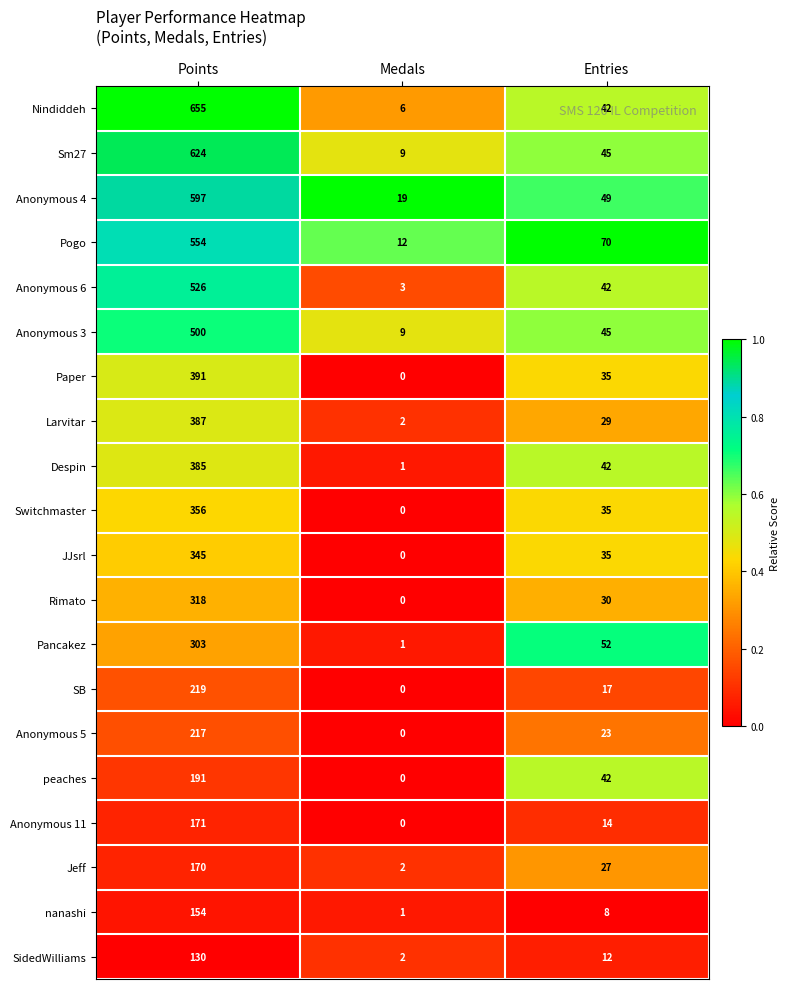

At which label does SB reach its minimum?

Medals